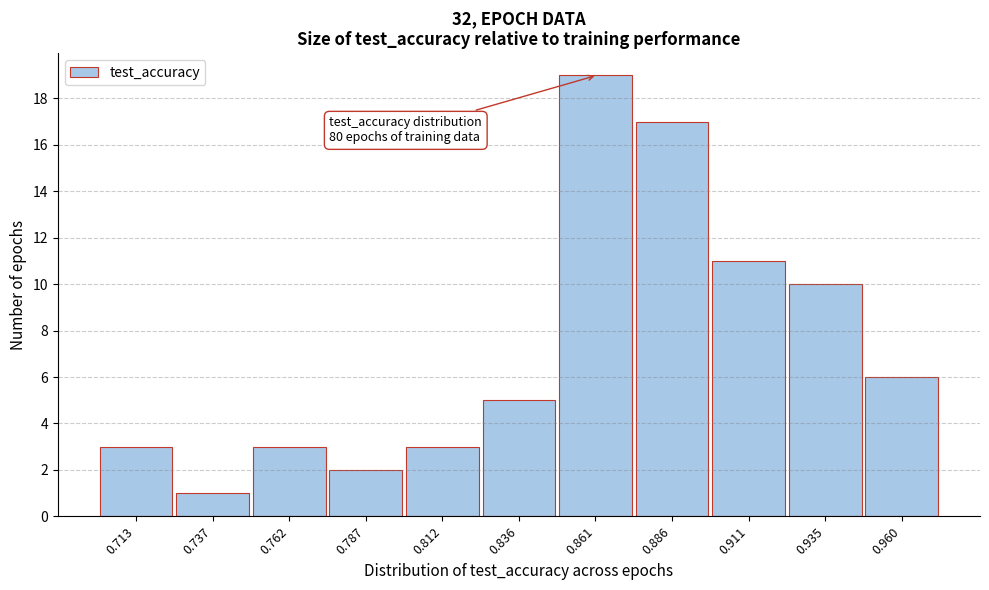

Reading right to left, list all the values displayed in this chart.

0.960=6	0.935=10	0.911=11	0.886=17	0.861=19	0.836=5	0.812=3	0.787=2	0.762=3	0.737=1	0.713=3